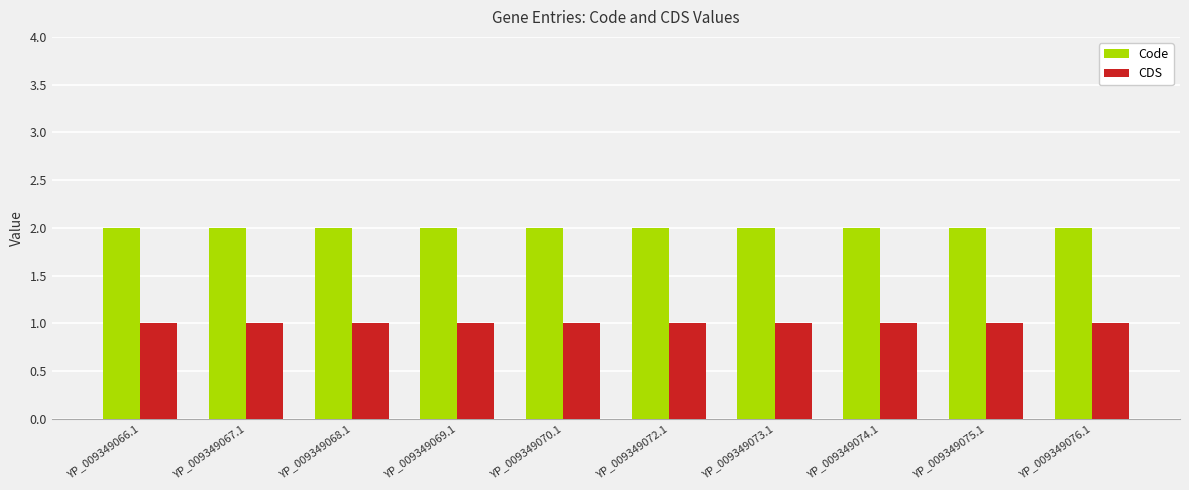

How many series are shown in this chart?

2